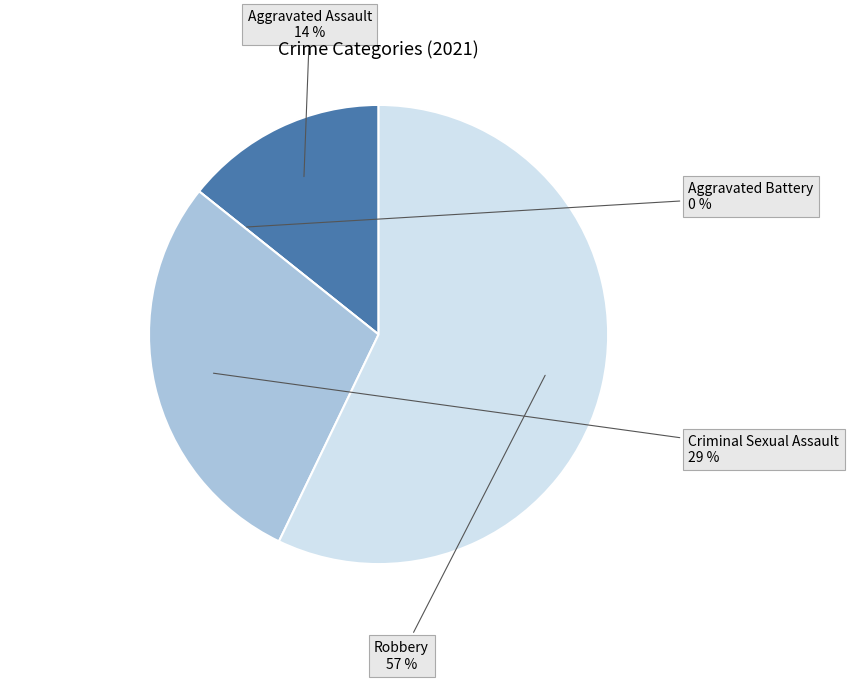

The Criminal Sexual Assault slice represents 29% of the pie. True or false?

True